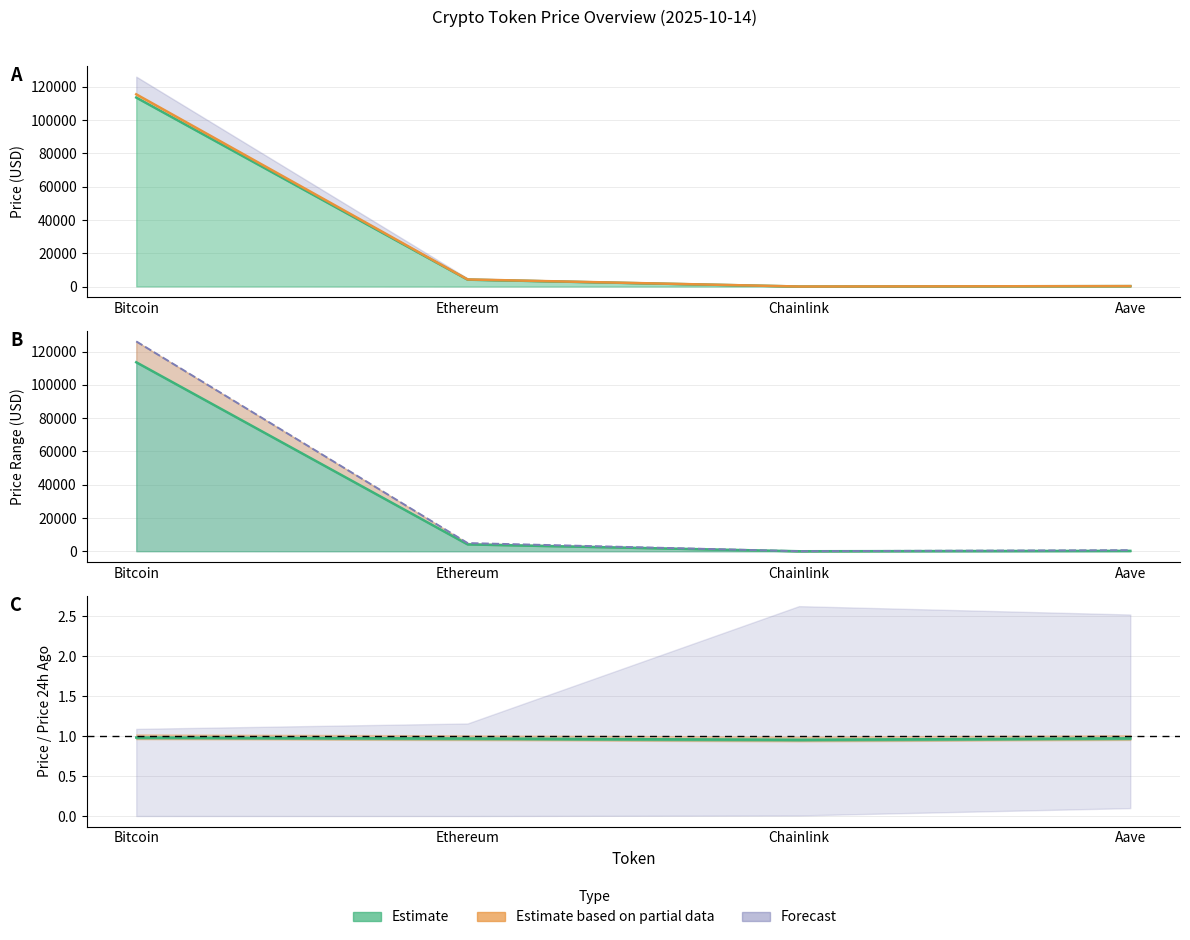

Reading right to left, extract all data points from this chart.

price: 255.0	19.1	4140.8	113537.0
price24hAgo: 262.1	20.0	4264.6	115467.0
allTimeHigh: 661.7	52.7	4946.1	126080.0